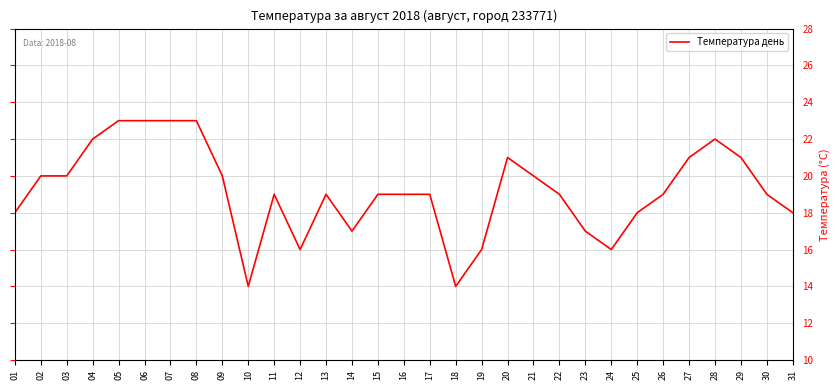

At which label does the data first exceed 19?

02